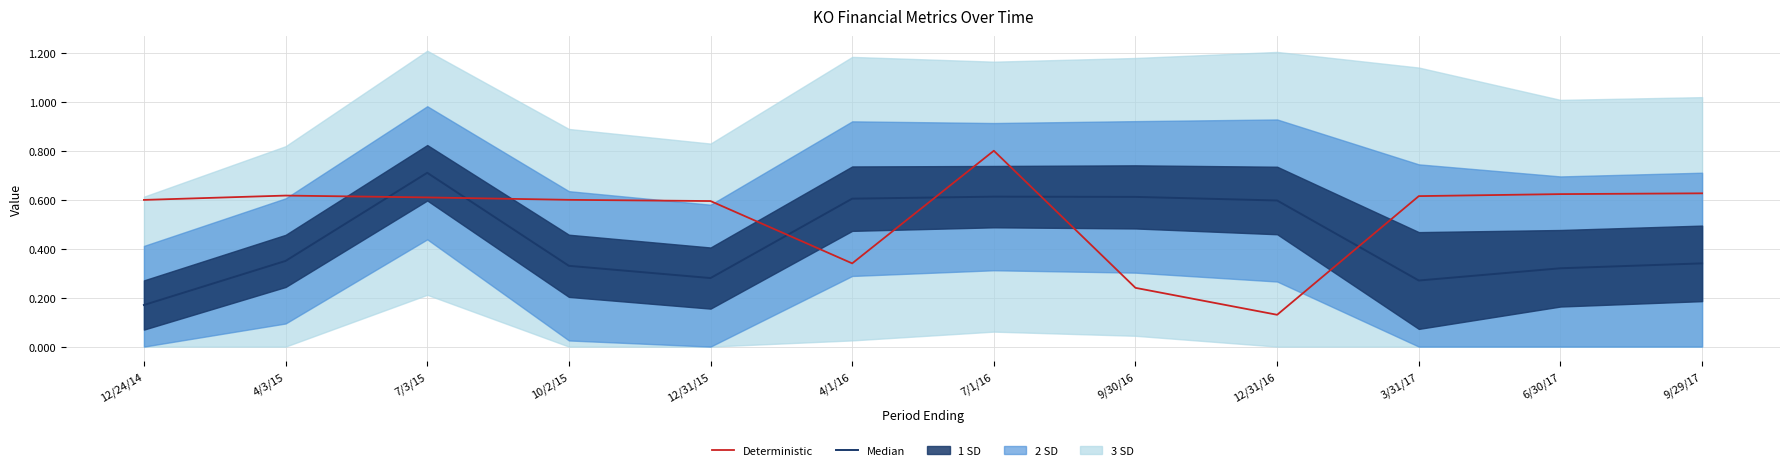

Where is the first local maximum for Deterministic?

4/3/15